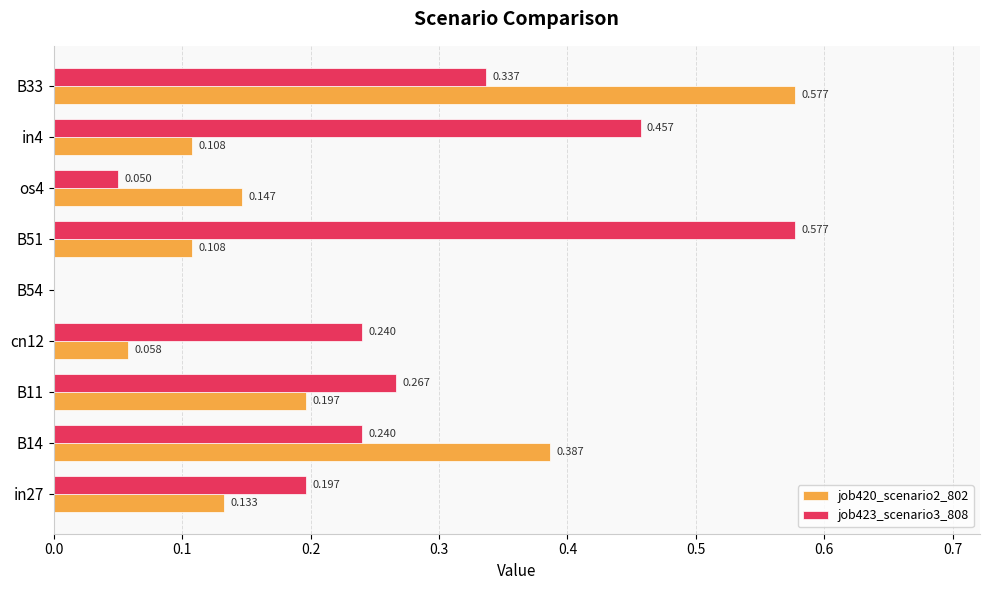

Is the value of job420_scenario2_802 at in4 greater than the value of job423_scenario3_808 at B11?

No